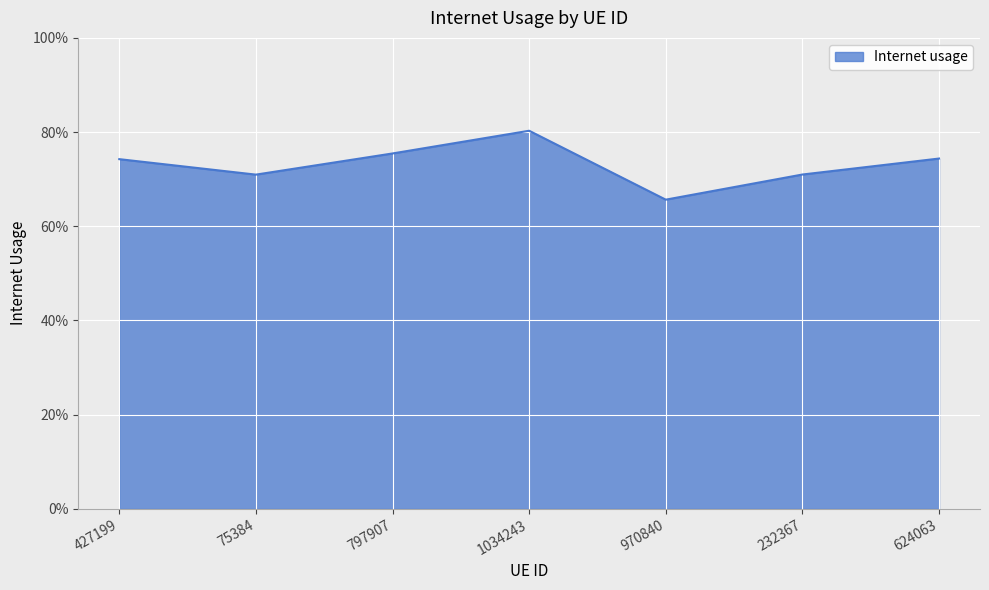

Between 232367 and 624063, which is larger?

624063